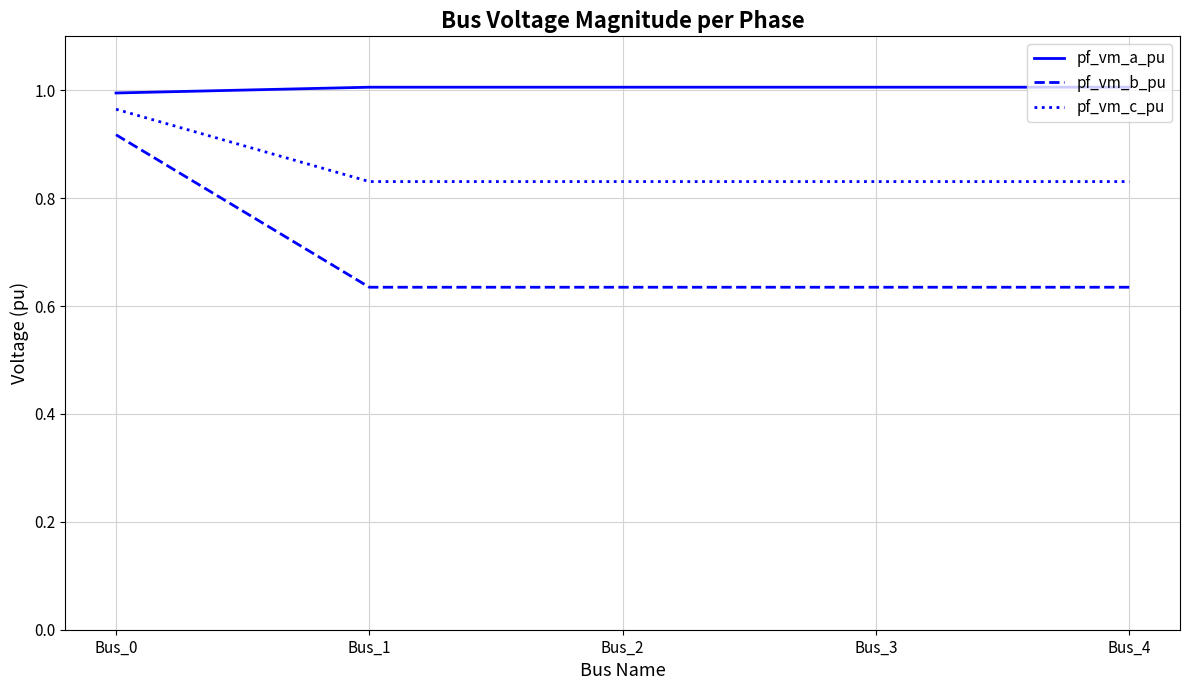

Count the pf_vm_c_pu values in the range 0 to 1.

5